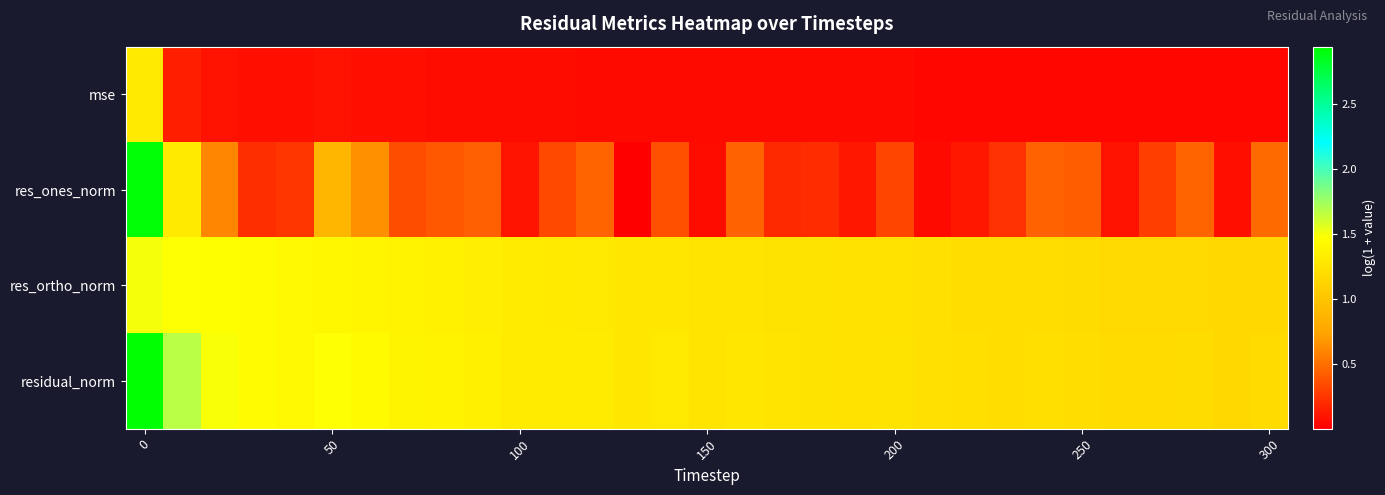

Which series has the widest spread of values?

res_ones_norm